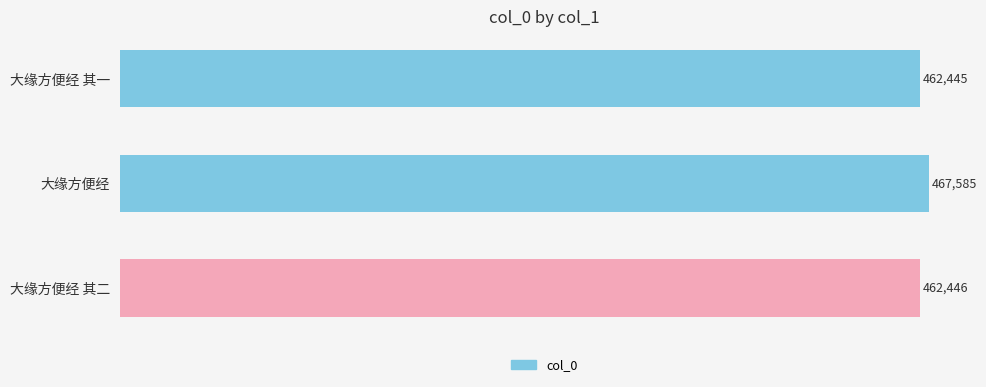

Where is the data nearest to the value 465015?

大缘方便经 其二